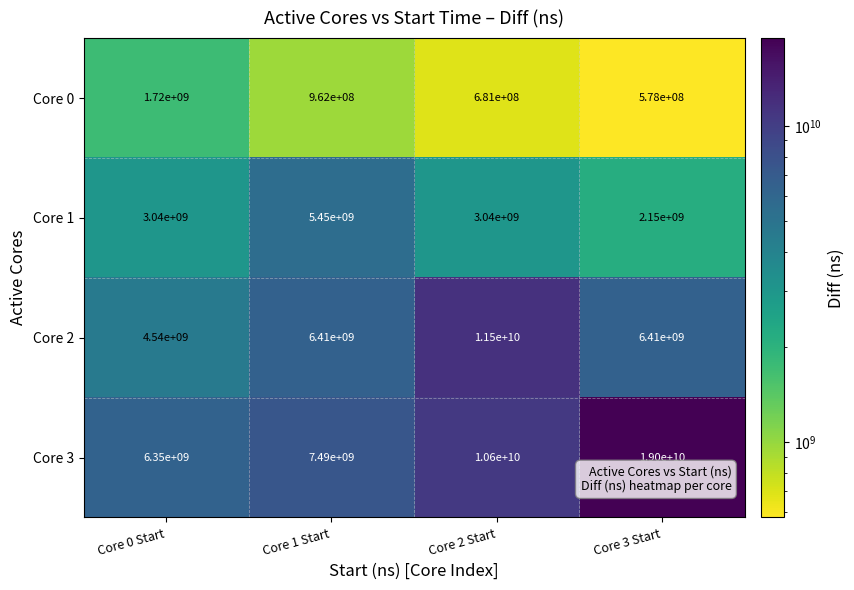

What value does the Core 2 series have at Core 2 Start?

11500000000